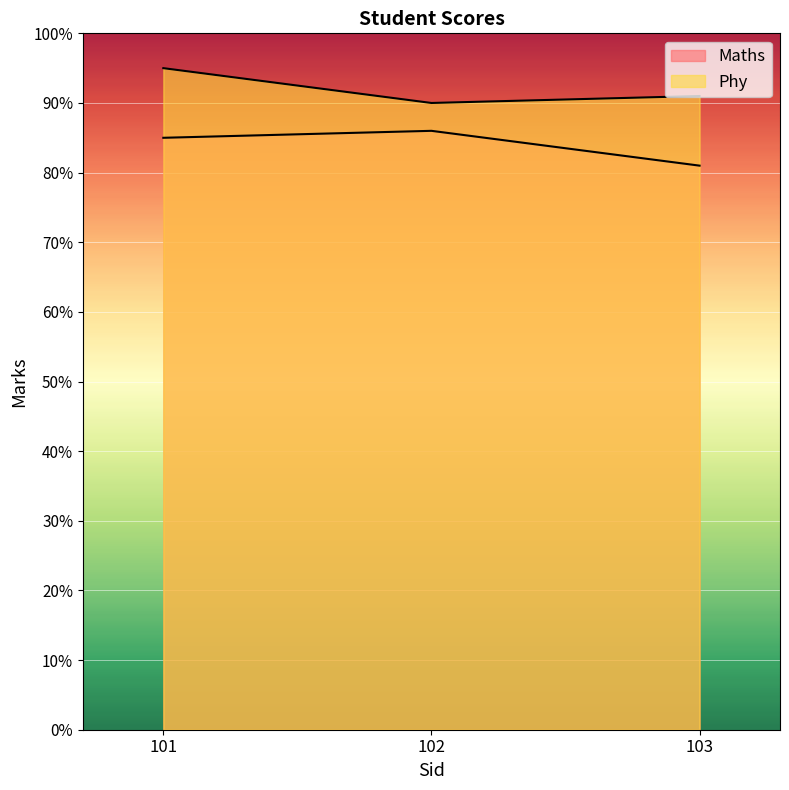

Where is Maths nearest to the value 83?

101